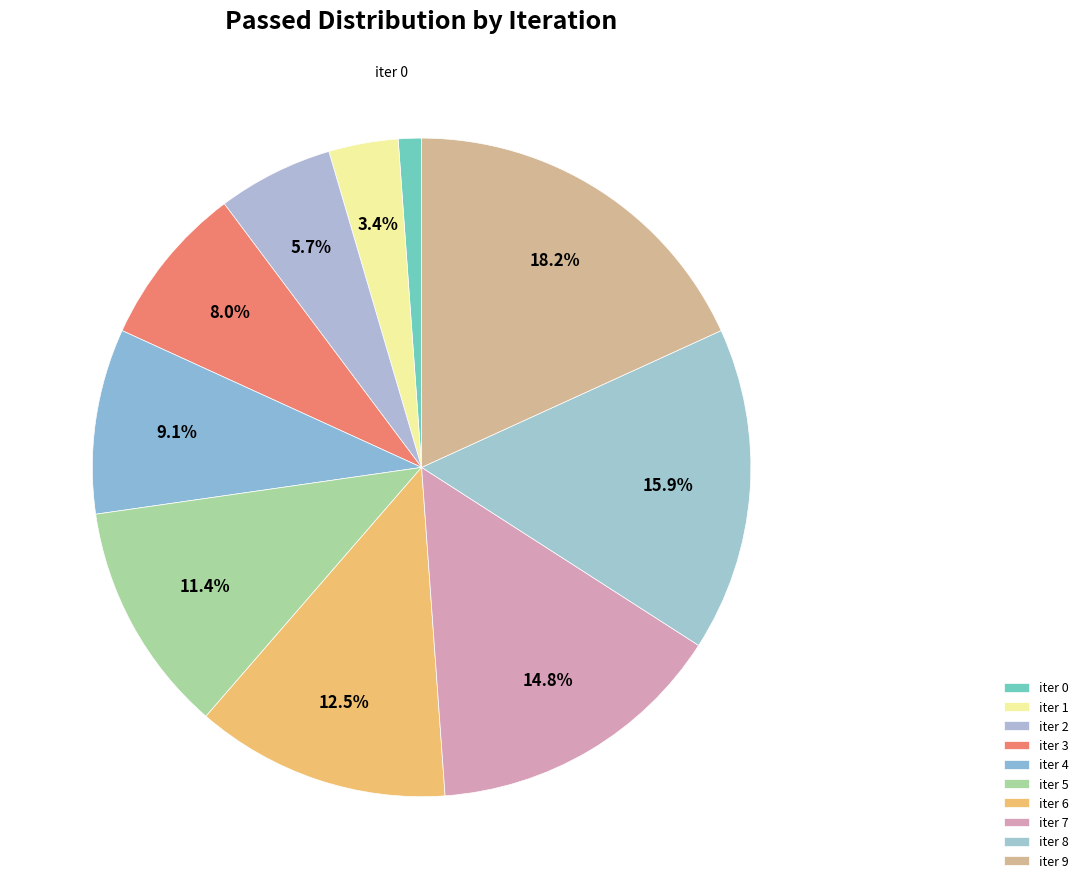

How many segments does this pie chart have?

10